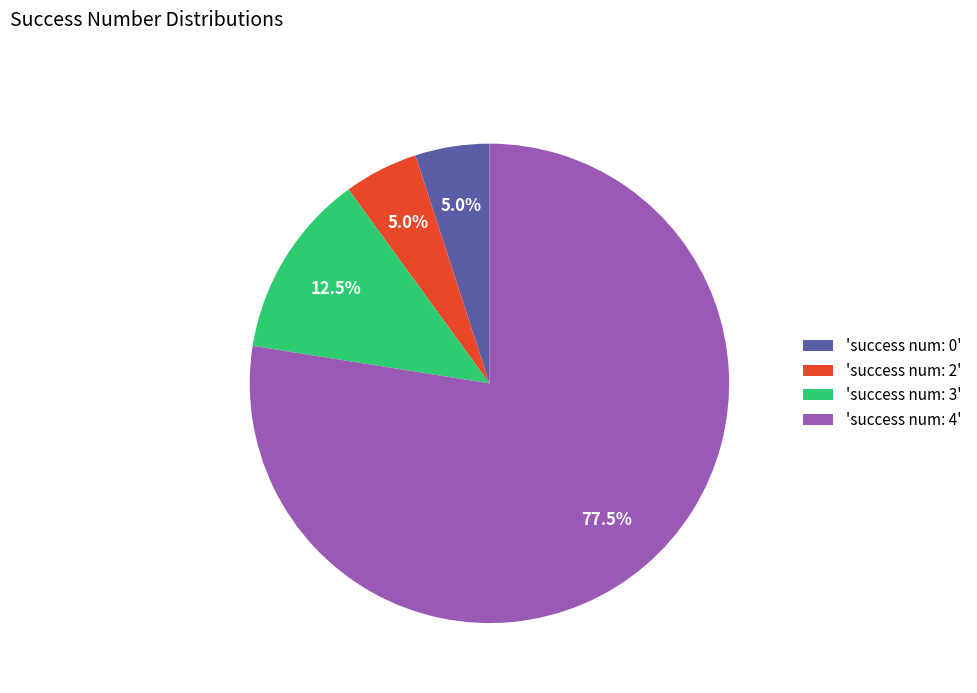

How much of the chart is everything except 'success num: 0'?

95.0%